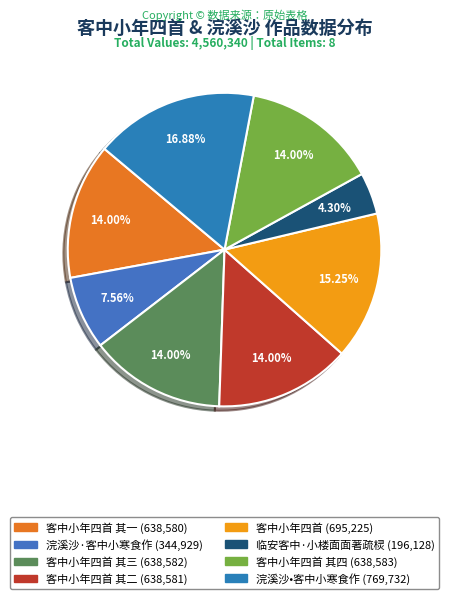

Count the number of slices in the pie.

8